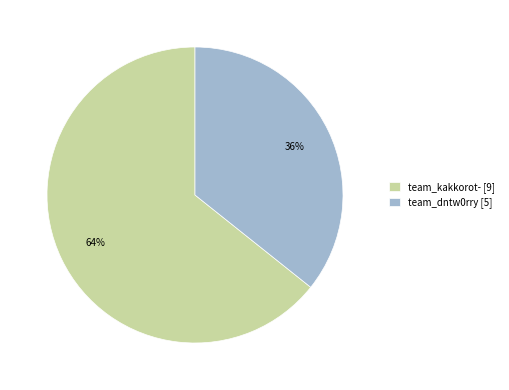

Approximately how many times larger is the value at team_kakkorot- compared to team_dntw0rry?

1.8